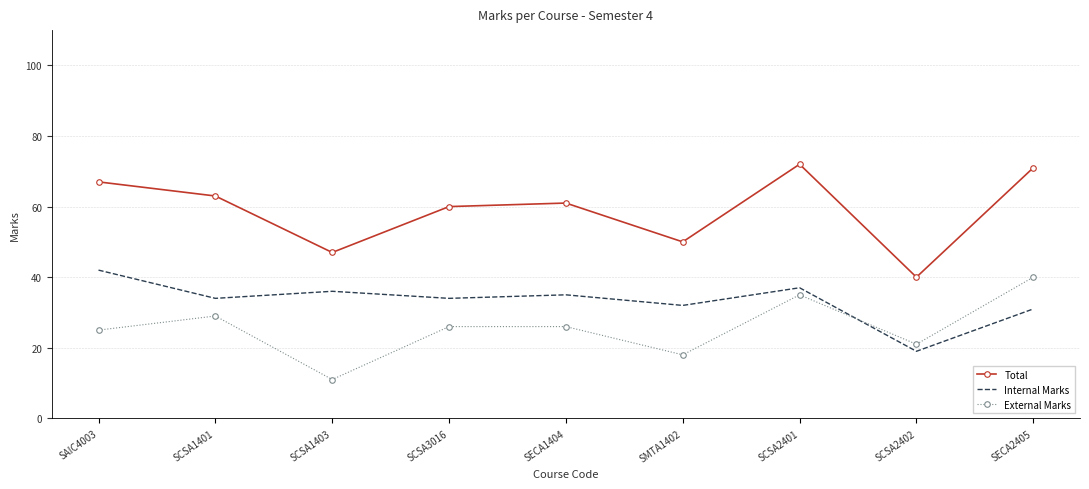

True or false: Total and External Marks intersect in this chart.

False